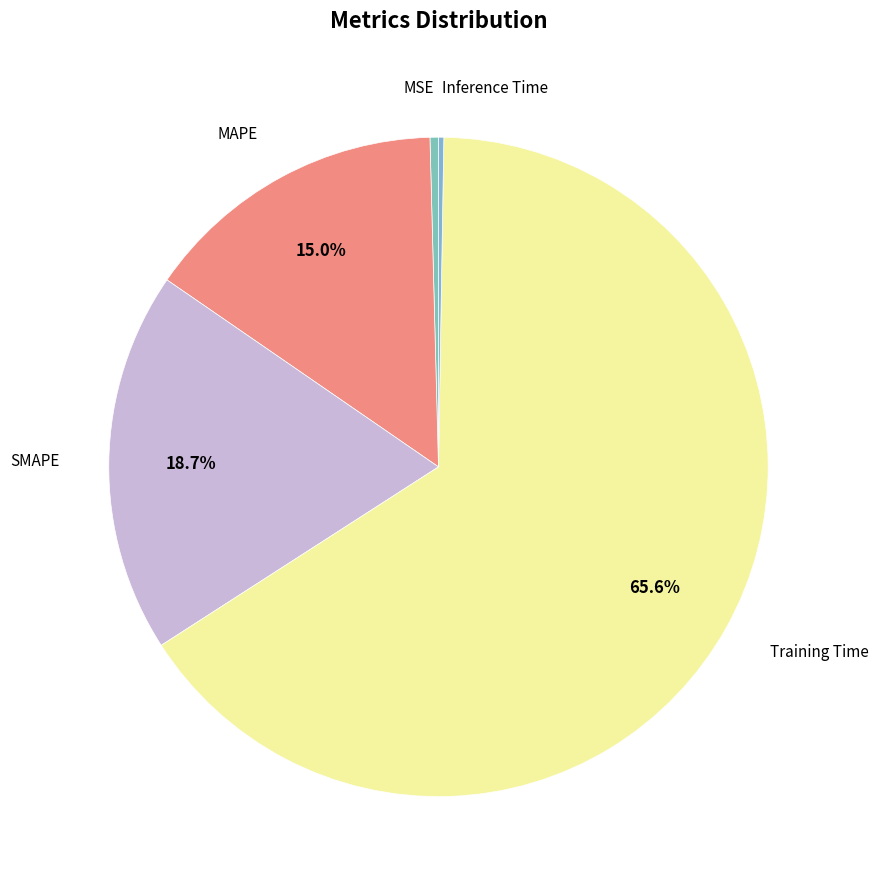

What is the smallest slice in the pie chart?

Inference Time